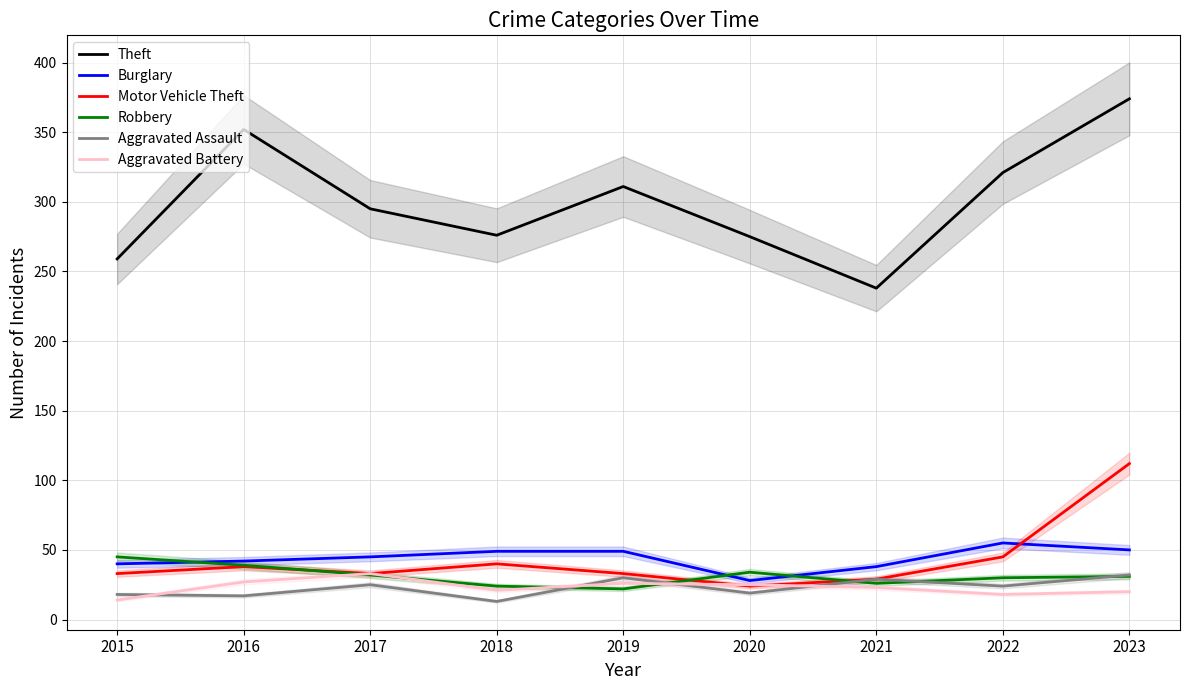

True or false: Burglary and Aggravated Assault intersect in this chart.

False